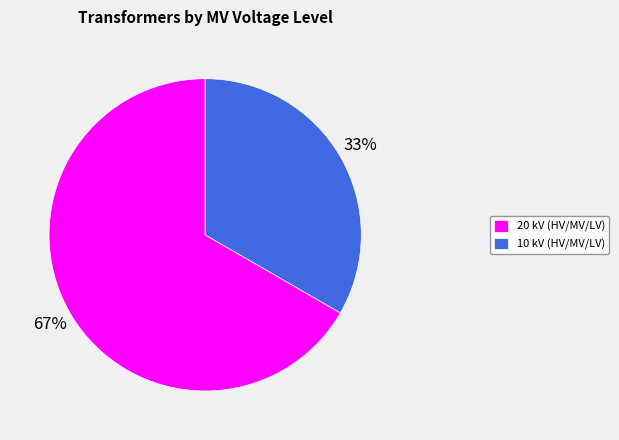

To the nearest percent, what is the combined percentage of 20 kV (HV/MV/LV) and 10 kV (HV/MV/LV)?

100%